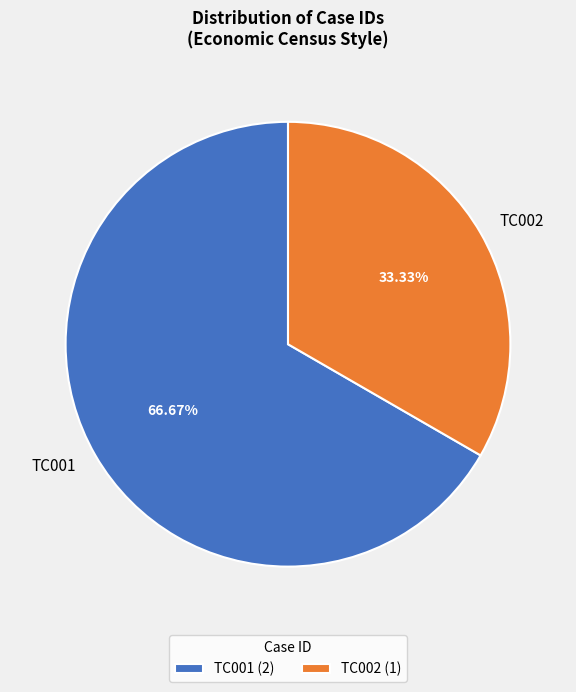

To the nearest percent, what portion does TC002 represent?

33%